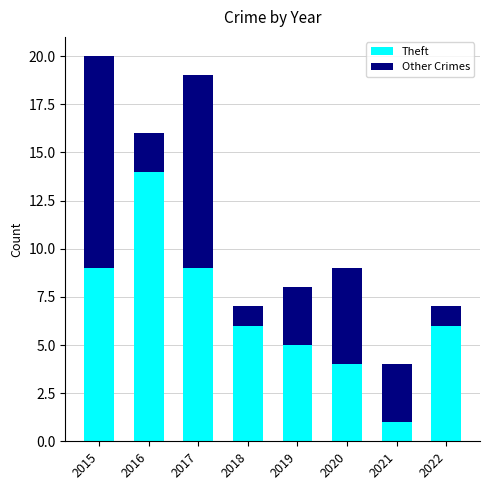

True or false: Theft has a value of 7 at 2019.

False